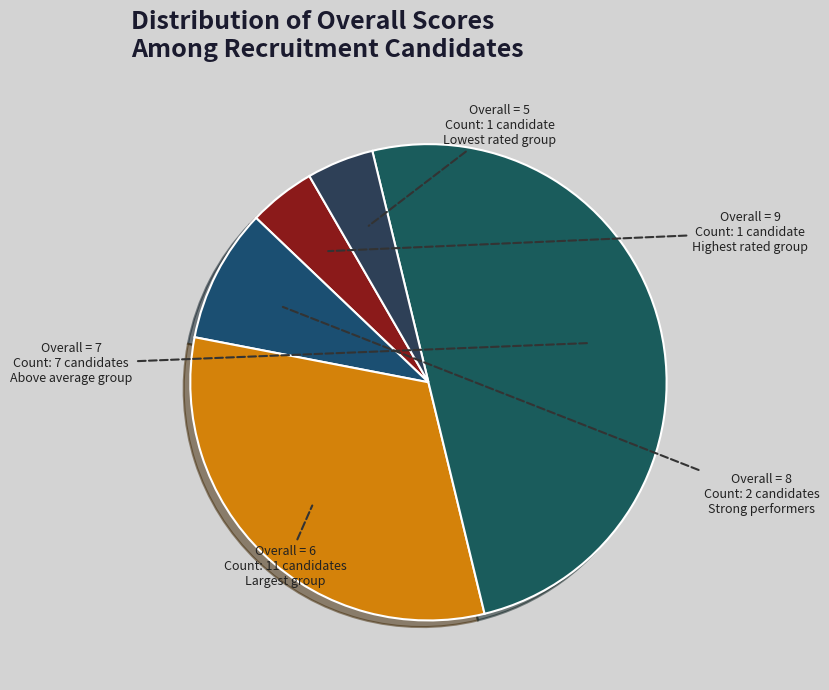

Which category has the biggest portion of the pie?

Overall = 6